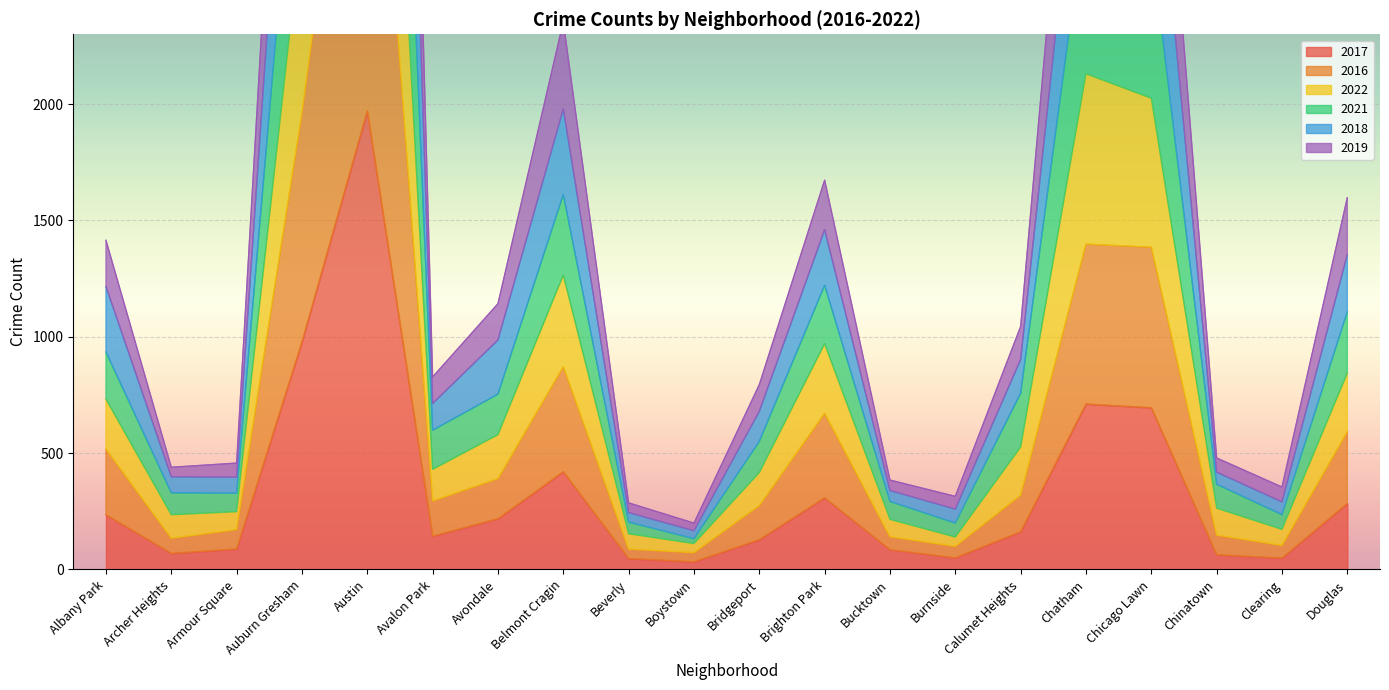

What is the difference between the 2016 values at Auburn Gresham and Chicago Lawn?

576